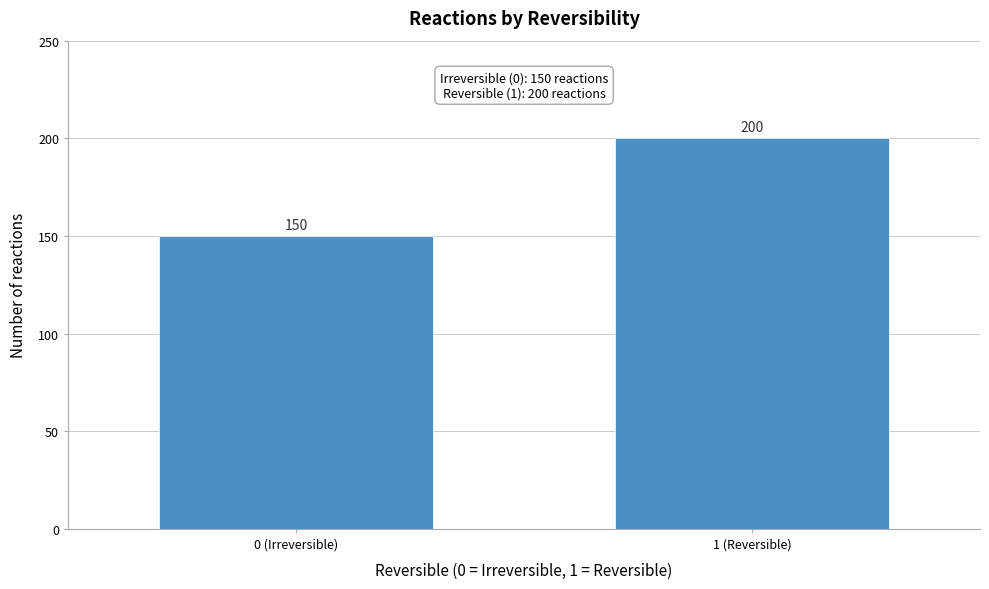

Reading left to right, transcribe all the data shown in this chart.

150	200